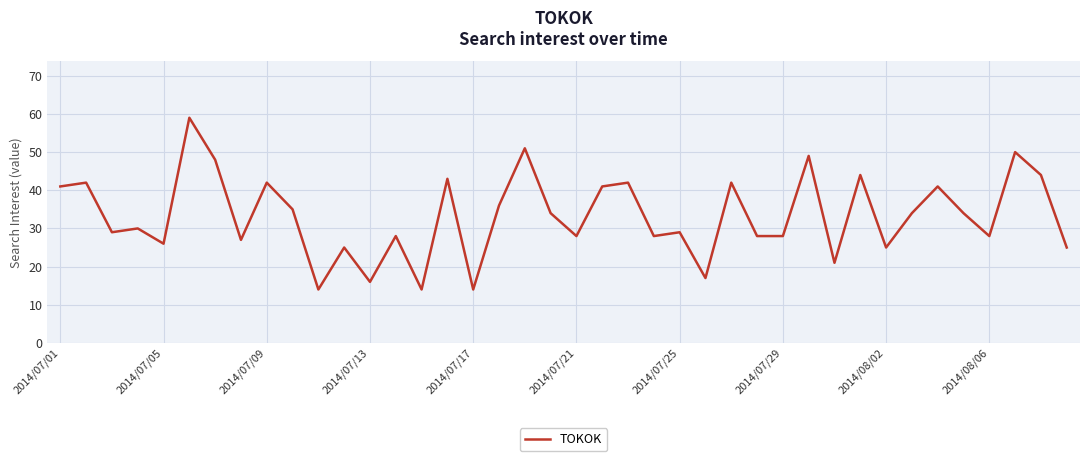

What is the maximum value shown in the chart?

59